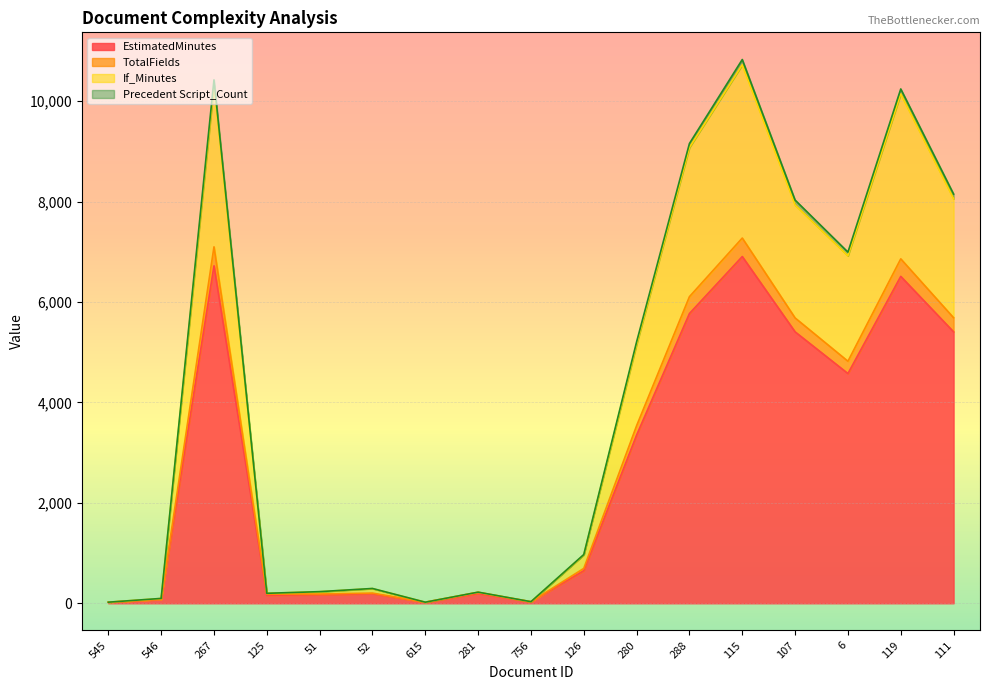

Where does the If_Minutes series first go above 971?

267